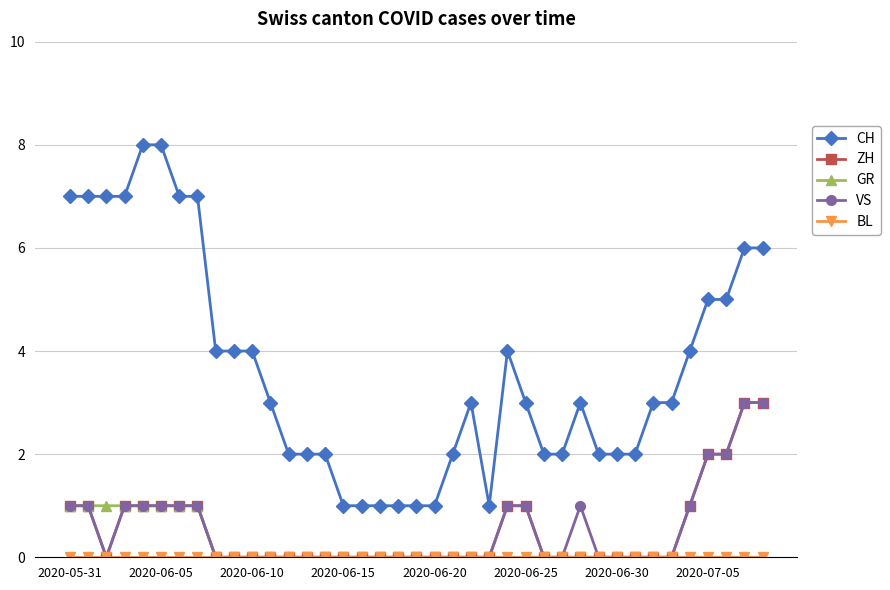

What is the value of the CH point at the 28th from the left?

2